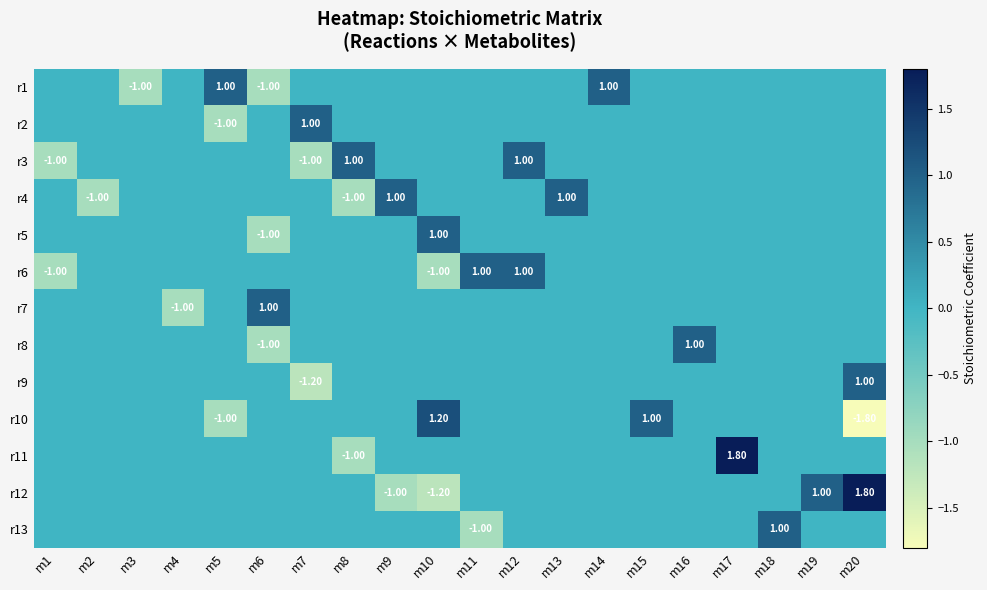

What is the highest value of the r13 series?

1.0